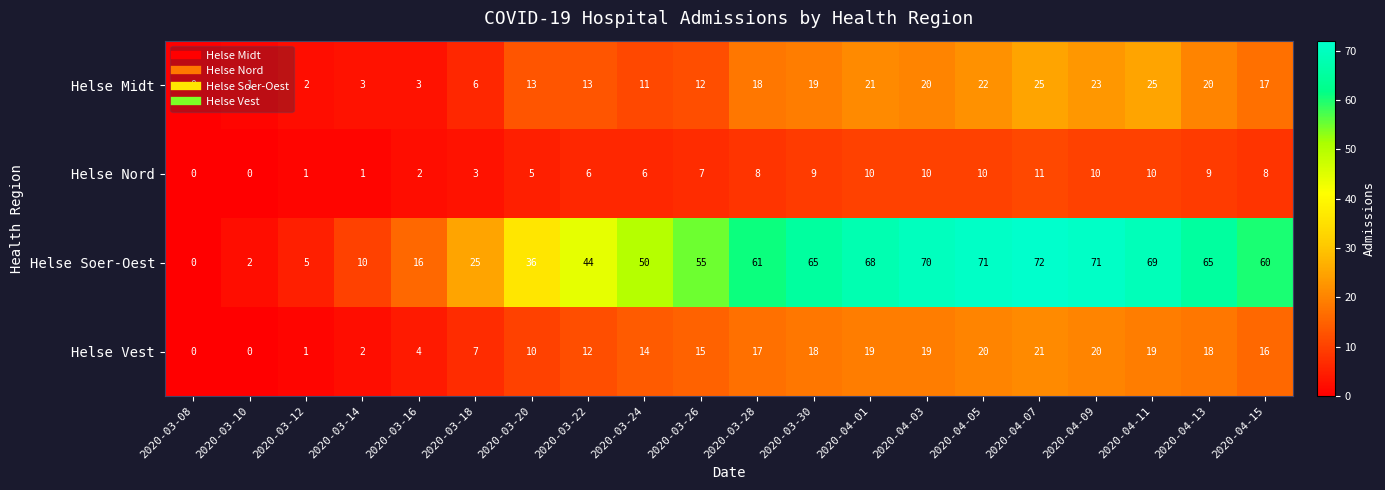

What is the sum of all Helse Vest values?

252